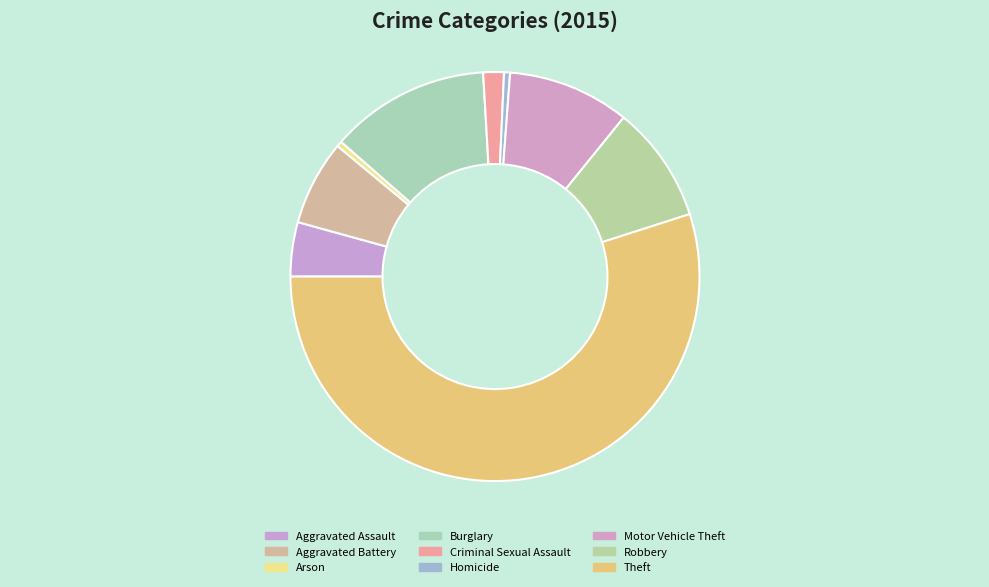

True or false: Arson accounts for 0% of the total.

True